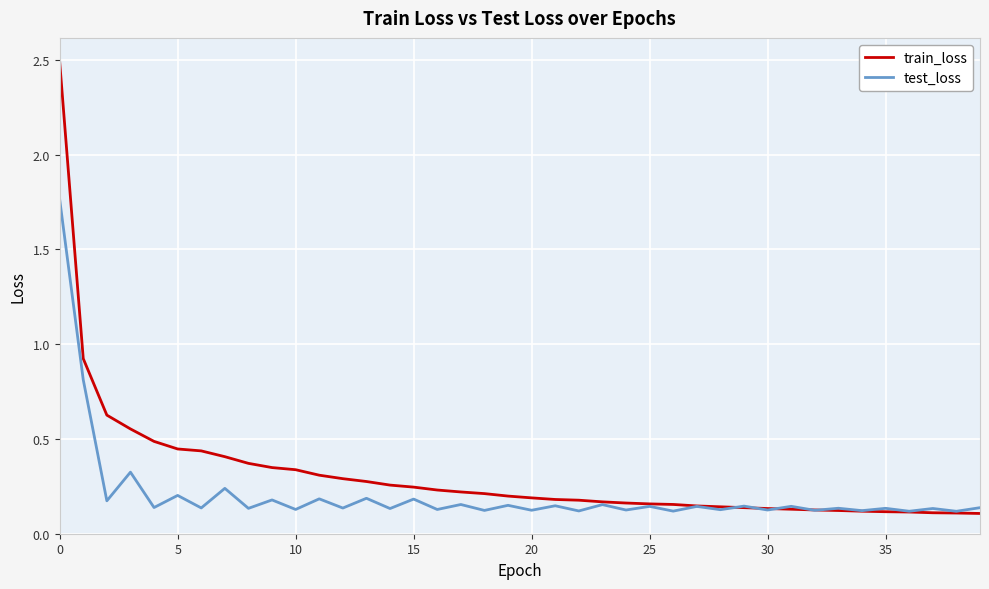

List the series in order of their overall mean, lowest first.

test_loss, train_loss